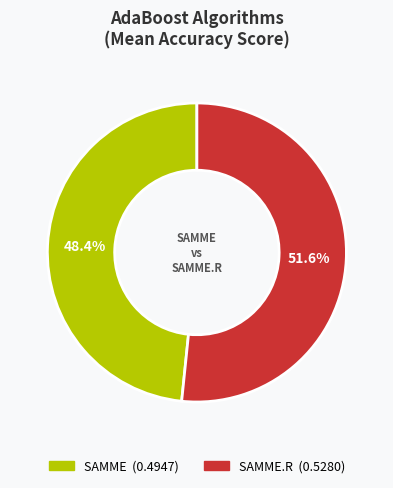

Combined, do SAMME and SAMME.R account for over 50%?

Yes